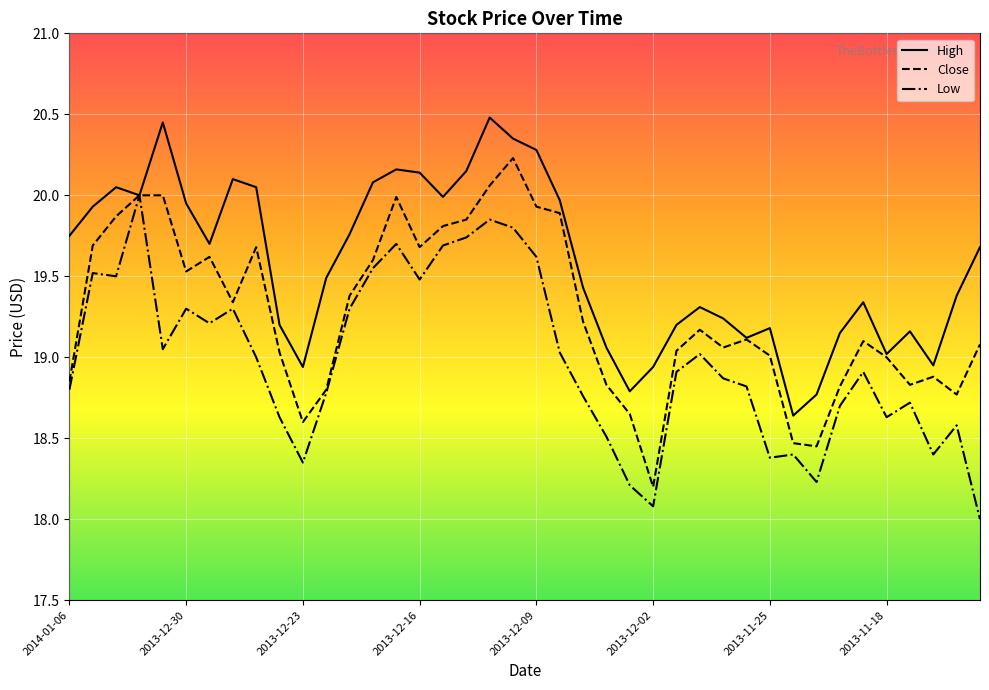

What is the minimum value shown in the chart?

18.0